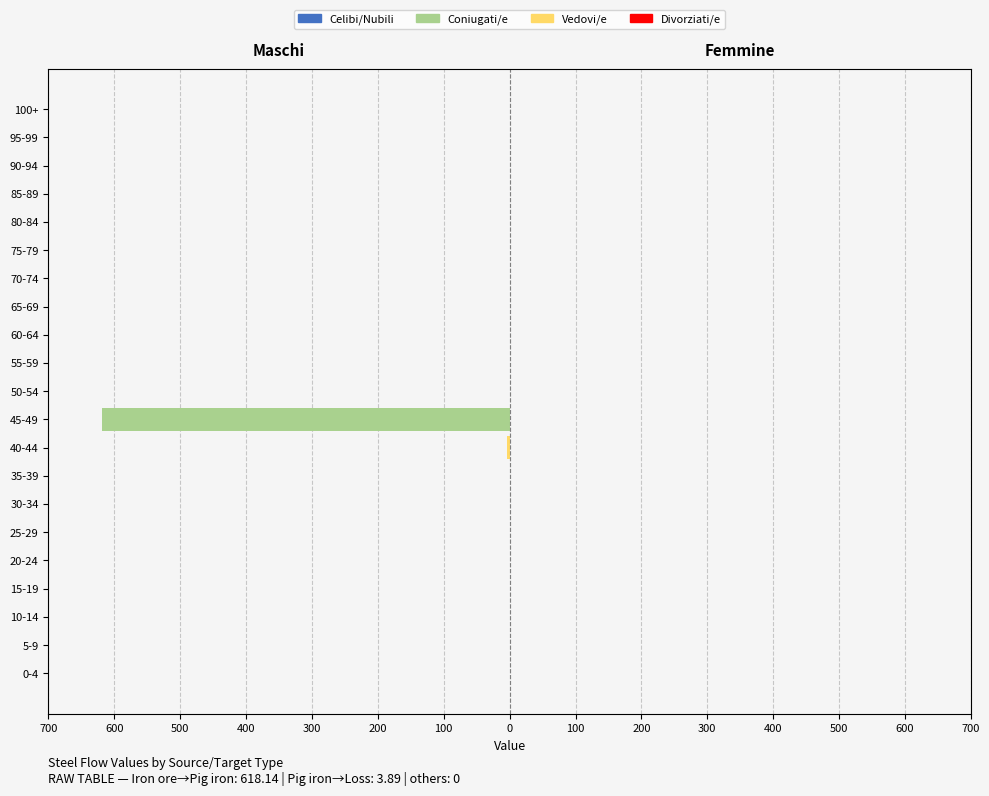

What is the difference between the maximum and minimum values in the Vedovi/e series?

3.9